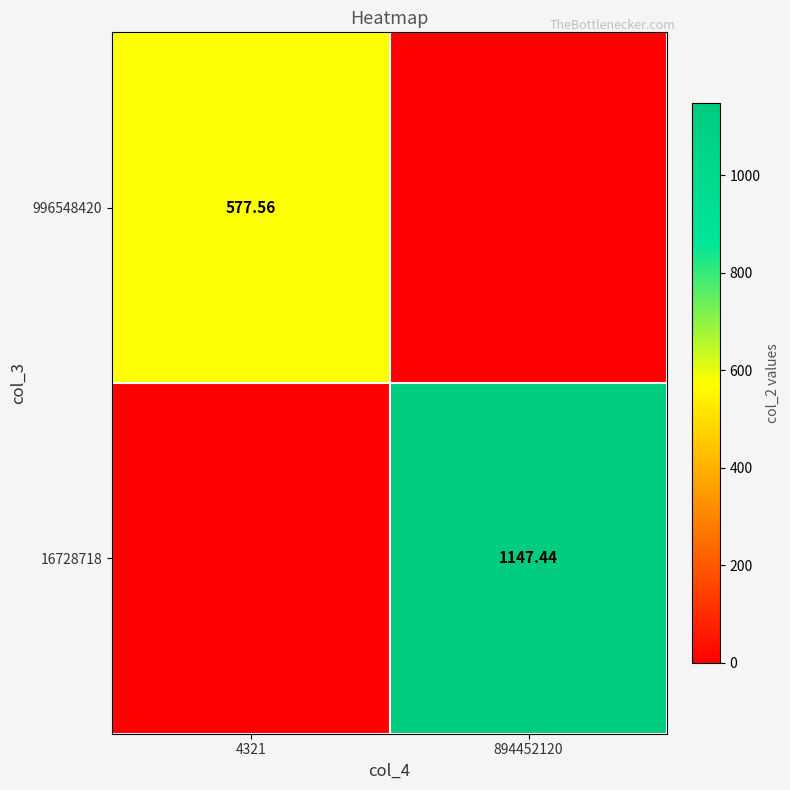

What is the sum of the 16728718 values at 4321 and 894452120?

1147.4